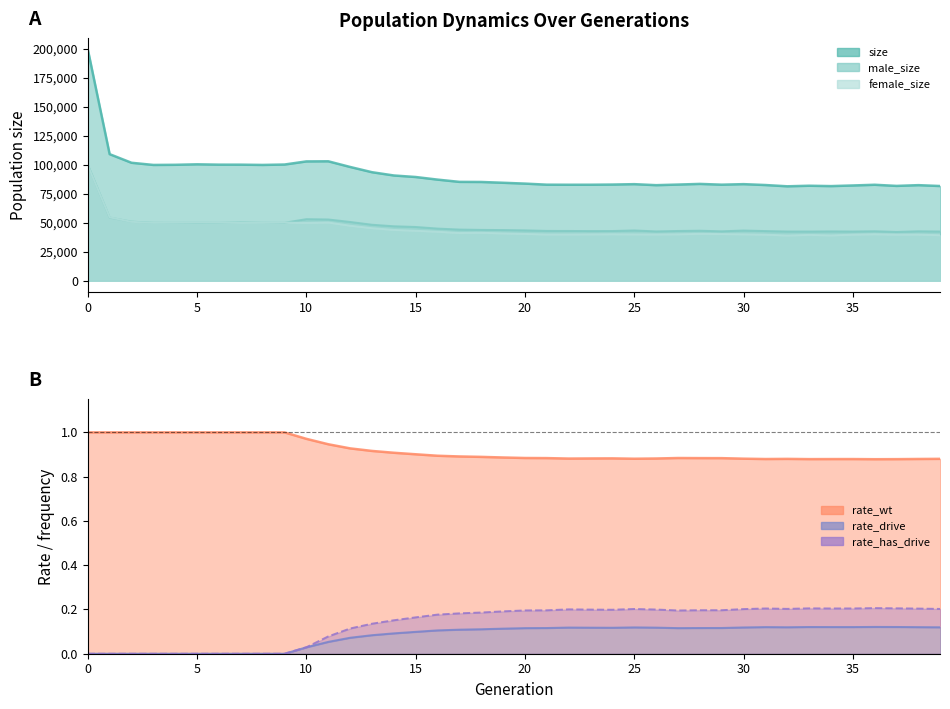

True or false: rate_has_drive and rate_drive intersect in this chart.

False